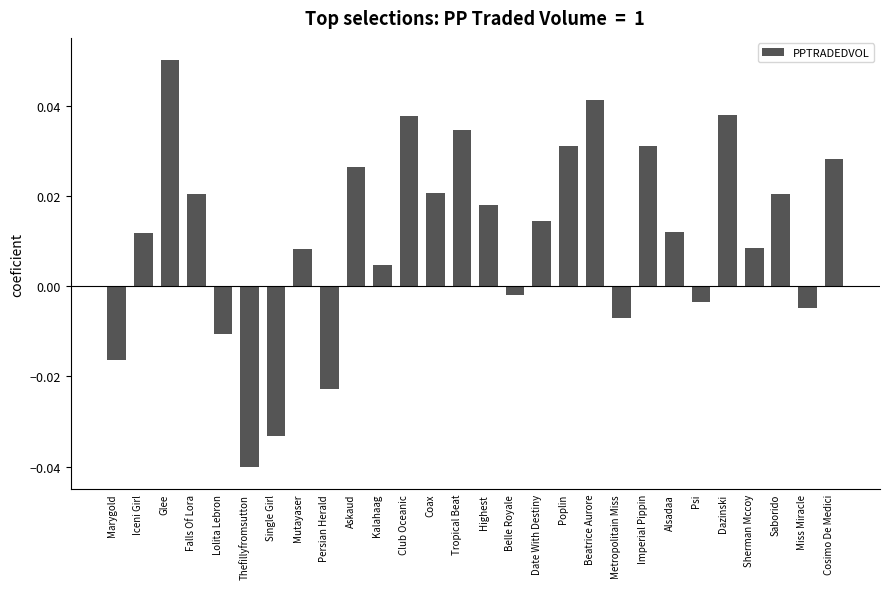

Between Club Oceanic and Tropical Beat, which is larger?

Club Oceanic